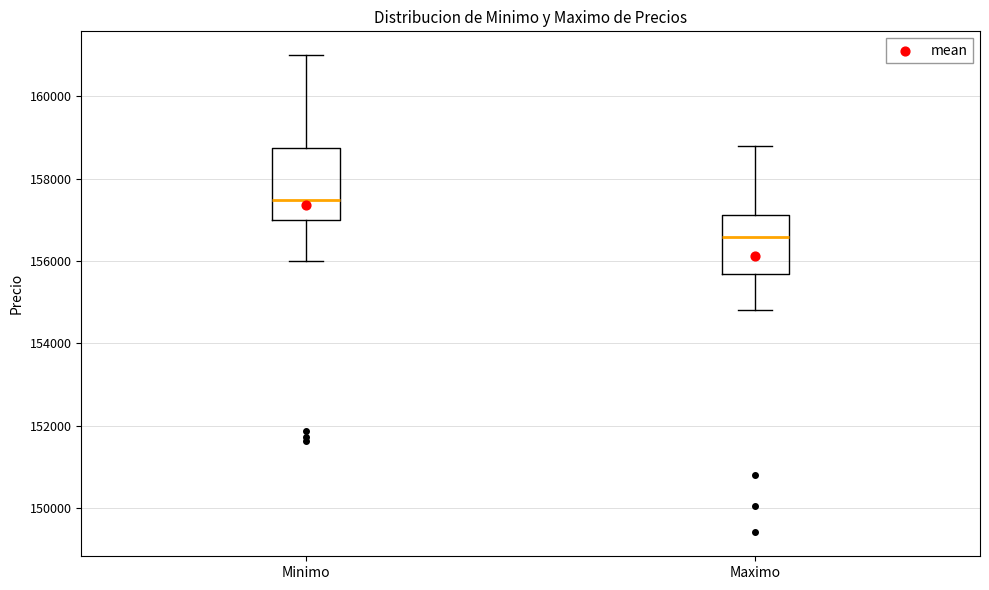

Reading left to right, read every box against the y-axis: the position of its median line, the range the box covers, and the ends of its whiskers. The values are not printed on the chart, so give them approximately, as read against the axis.

Minimo: median 157400, box 157000 to 158800, whiskers 156000 to 161000
Maximo: median 156600, box 155600 to 157200, whiskers 154800 to 158800